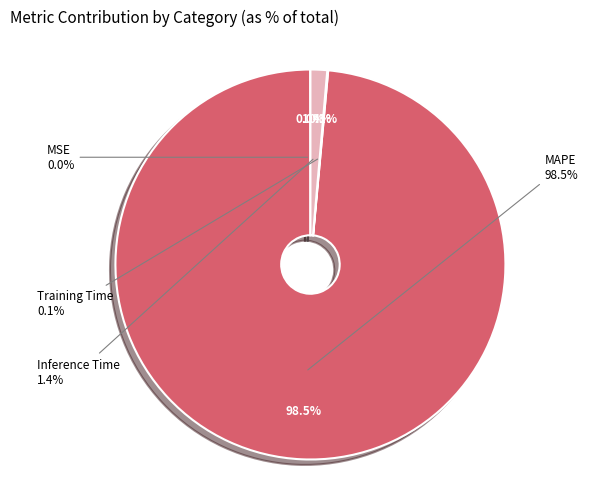

Which category has the smallest portion of the pie?

MSE